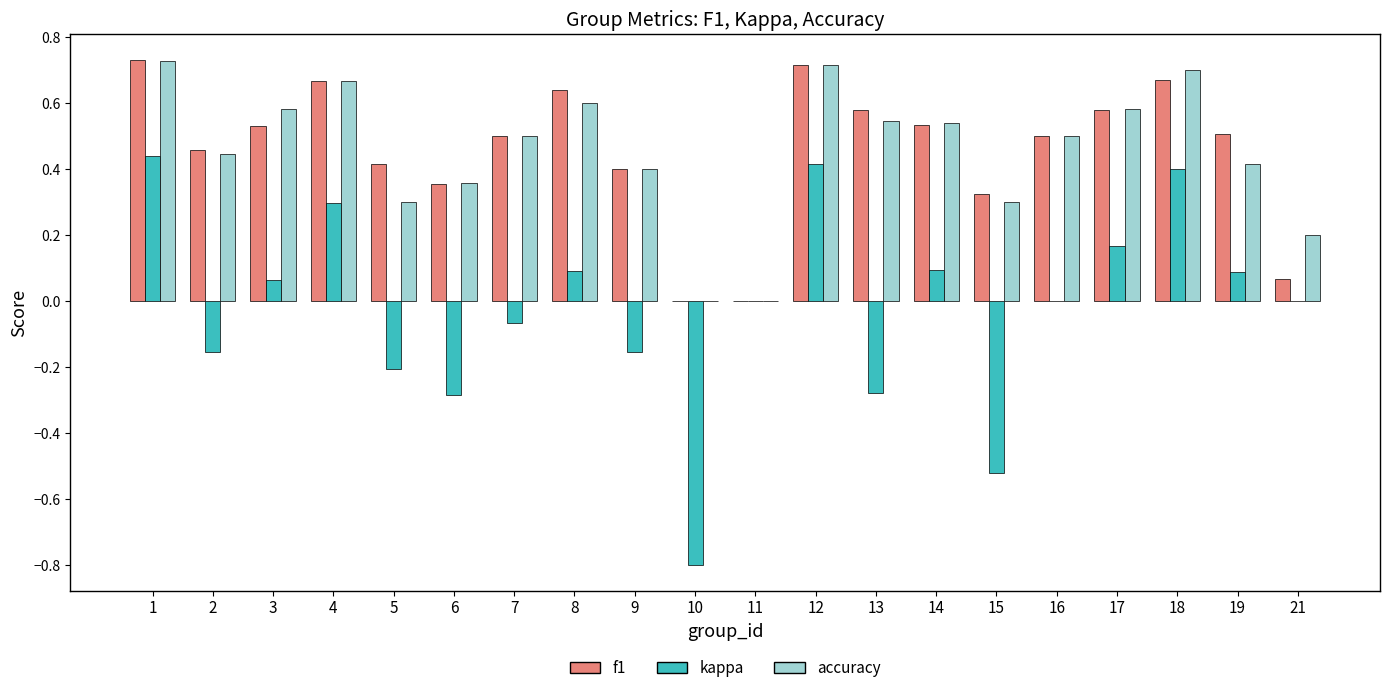

What is the total value across all series at 12?

1.8